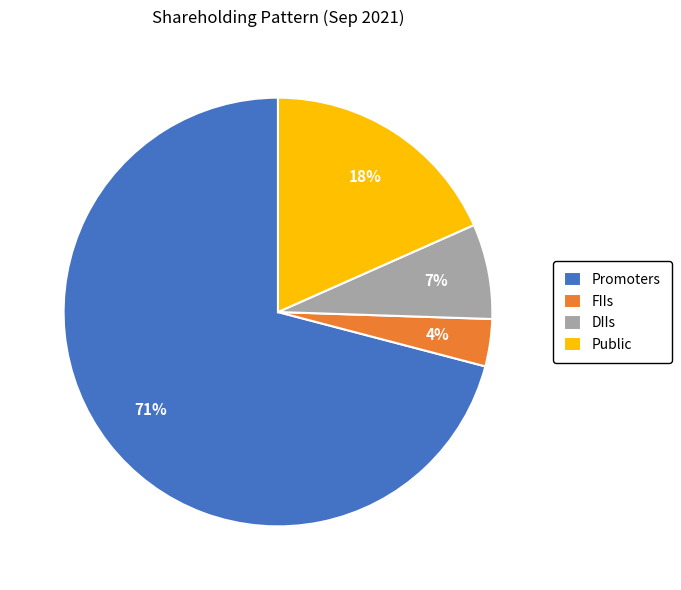

Count the number of slices in the pie.

4